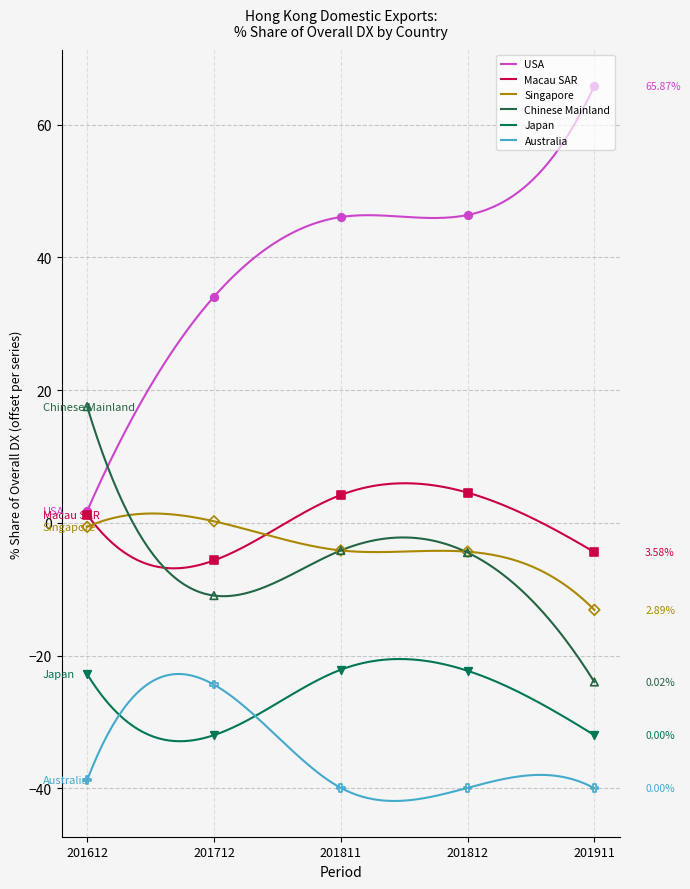

Is the value of Australia at 201712 greater than the value of Macau SAR at 201811?

No